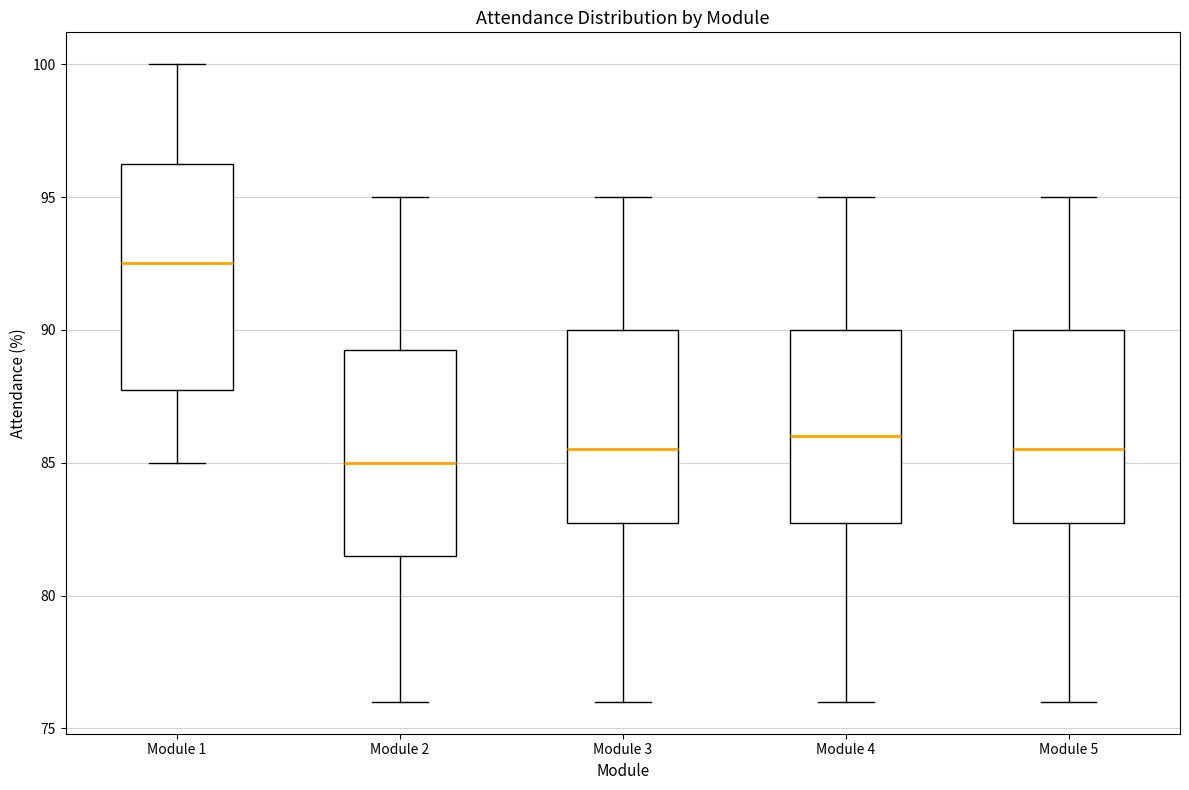

Reading left to right, read every box against the y-axis: the position of its median line, the range the box covers, and the ends of its whiskers. The values are not printed on the chart, so give them approximately, as read against the axis.

Module 1: median 92.5, box 88.0 to 96.5, whiskers 85.0 to 100.0
Module 2: median 85.0, box 81.5 to 89.5, whiskers 76.0 to 95.0
Module 3: median 85.5, box 83.0 to 90.0, whiskers 76.0 to 95.0
Module 4: median 86.0, box 83.0 to 90.0, whiskers 76.0 to 95.0
Module 5: median 85.5, box 83.0 to 90.0, whiskers 76.0 to 95.0